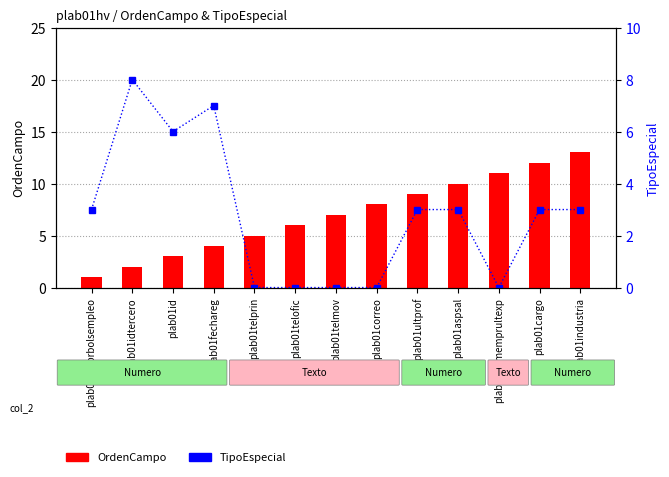

Reading right to left, what are all the values shown in this chart?

OrdenCampo: plab01industria=13	plab01cargo=12	plab01nomemprultexp=11	plab01aspsal=10	plab01ultprof=9	plab01correo=8	plab01telmov=7	plab01telofic=6	plab01telprin=5	plab01fechareg=4	plab01id=3	plab01idtercero=2	plab01emprbolsempleo=1
TipoEspecial: plab01industria=3	plab01cargo=3	plab01nomemprultexp=0	plab01aspsal=3	plab01ultprof=3	plab01correo=0	plab01telmov=0	plab01telofic=0	plab01telprin=0	plab01fechareg=7	plab01id=6	plab01idtercero=8	plab01emprbolsempleo=3